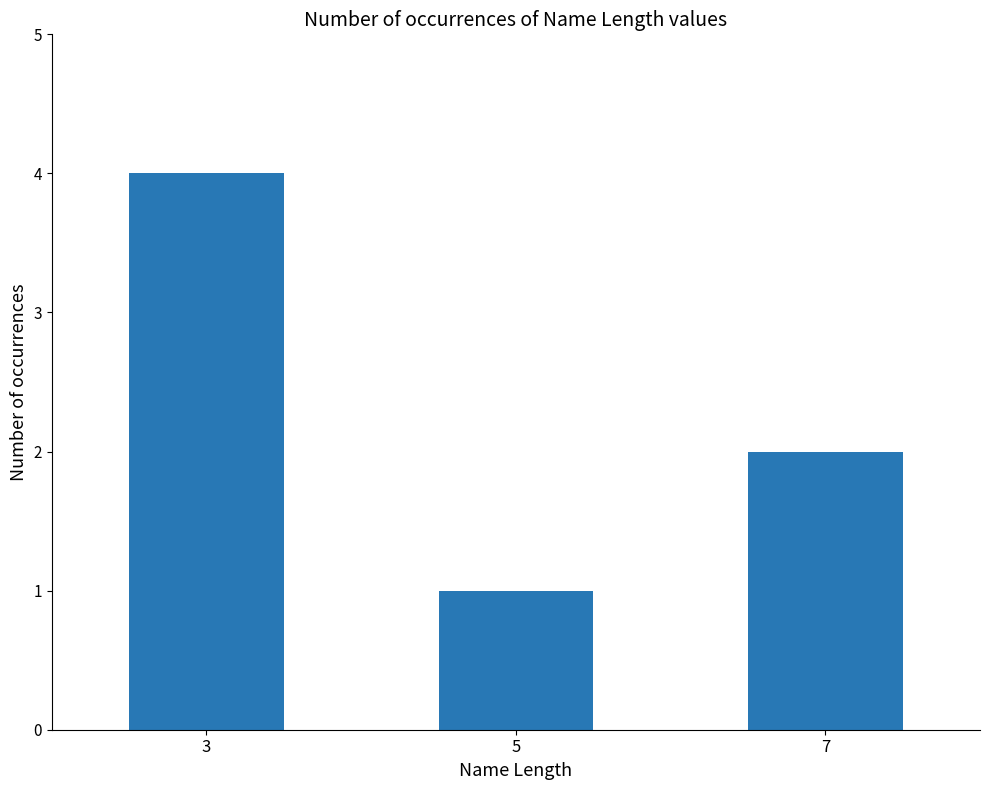

What is the difference between the values at 7 and 3?

2